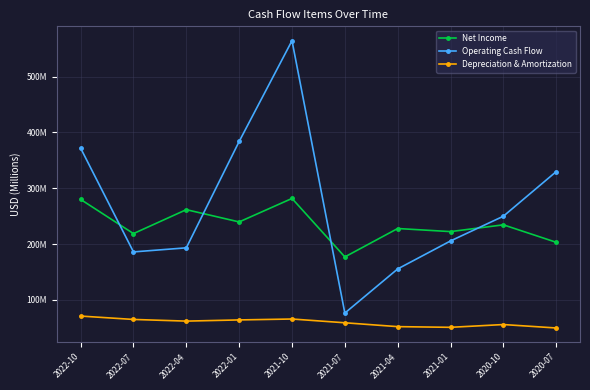

Is this an area chart (filled region under the line)?

No